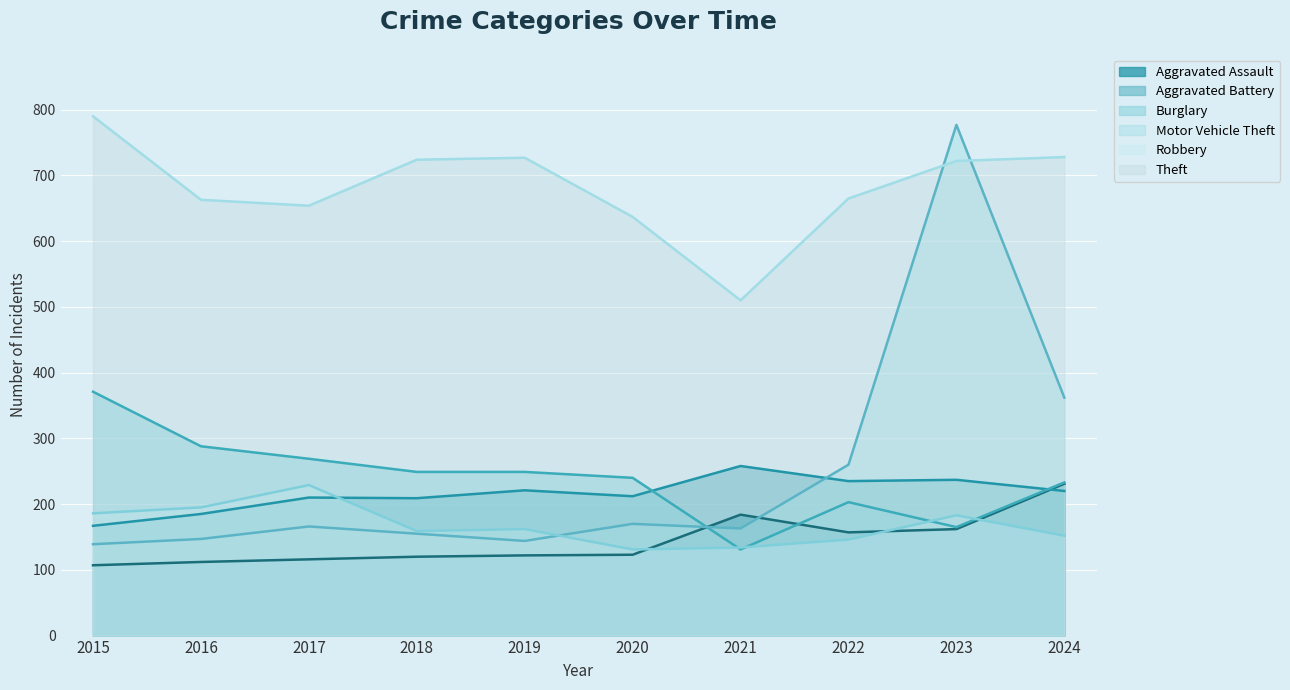

Does the chart display data point markers on the line(s)?

No